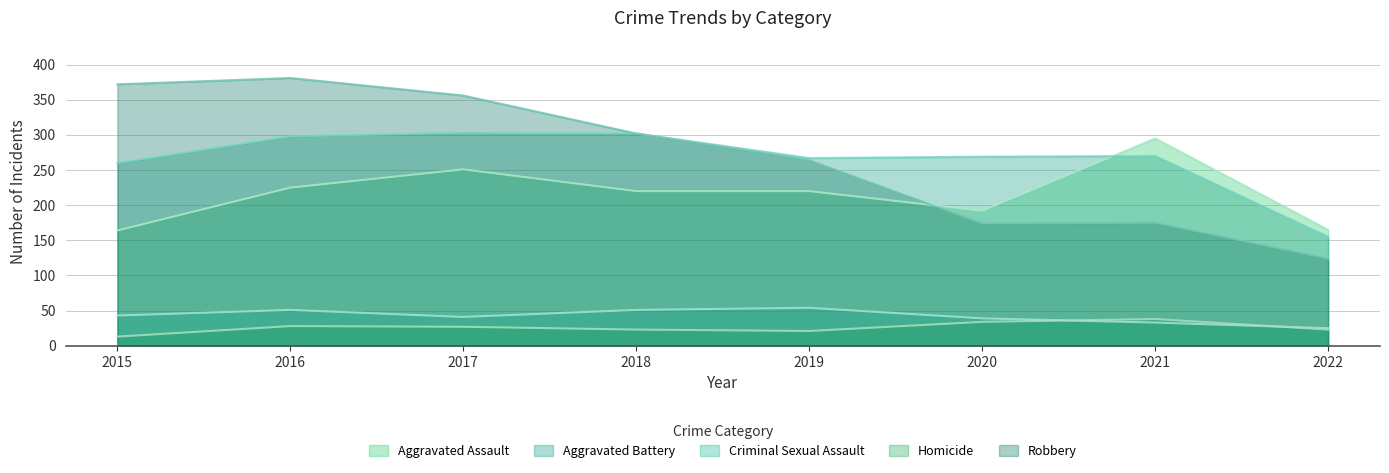

How many lines are shown in the chart?

5